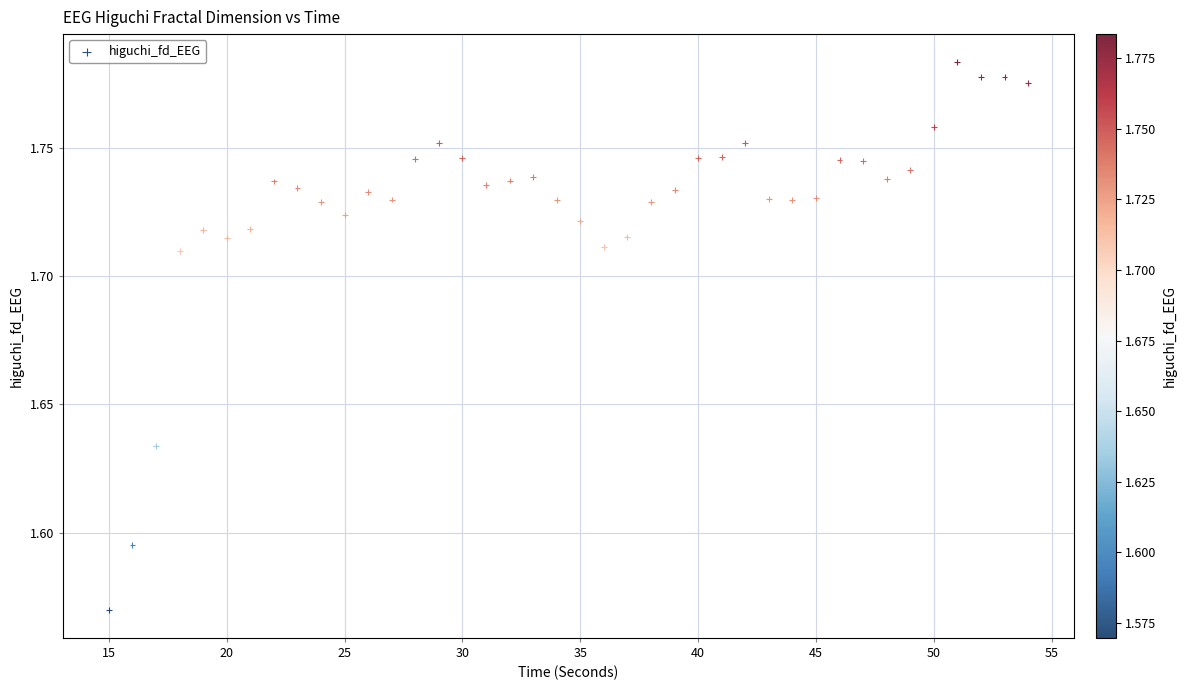

What is the range of X values (max minus min)?

39.0